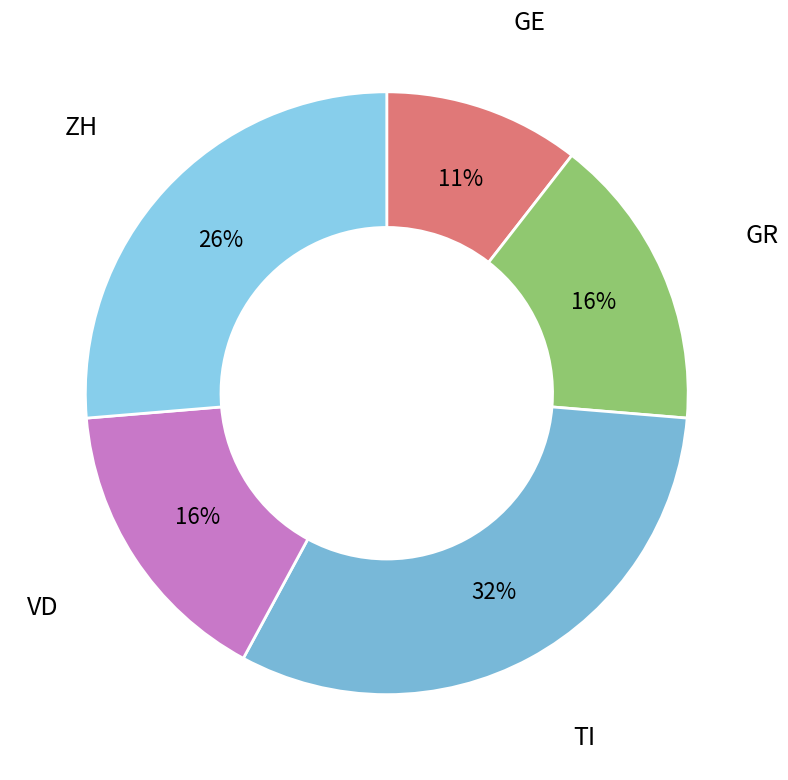

What is the largest slice in the pie chart?

TI